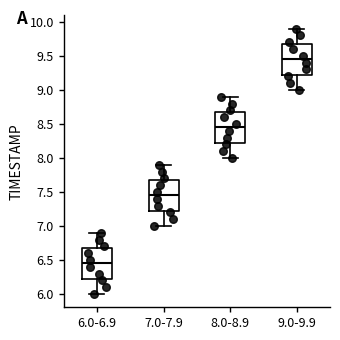

Where does the upper whisker of the box for 7.0-7.9 end on the y-axis? The values are not printed on the chart, so give them approximately, as read against the axis.

7.90